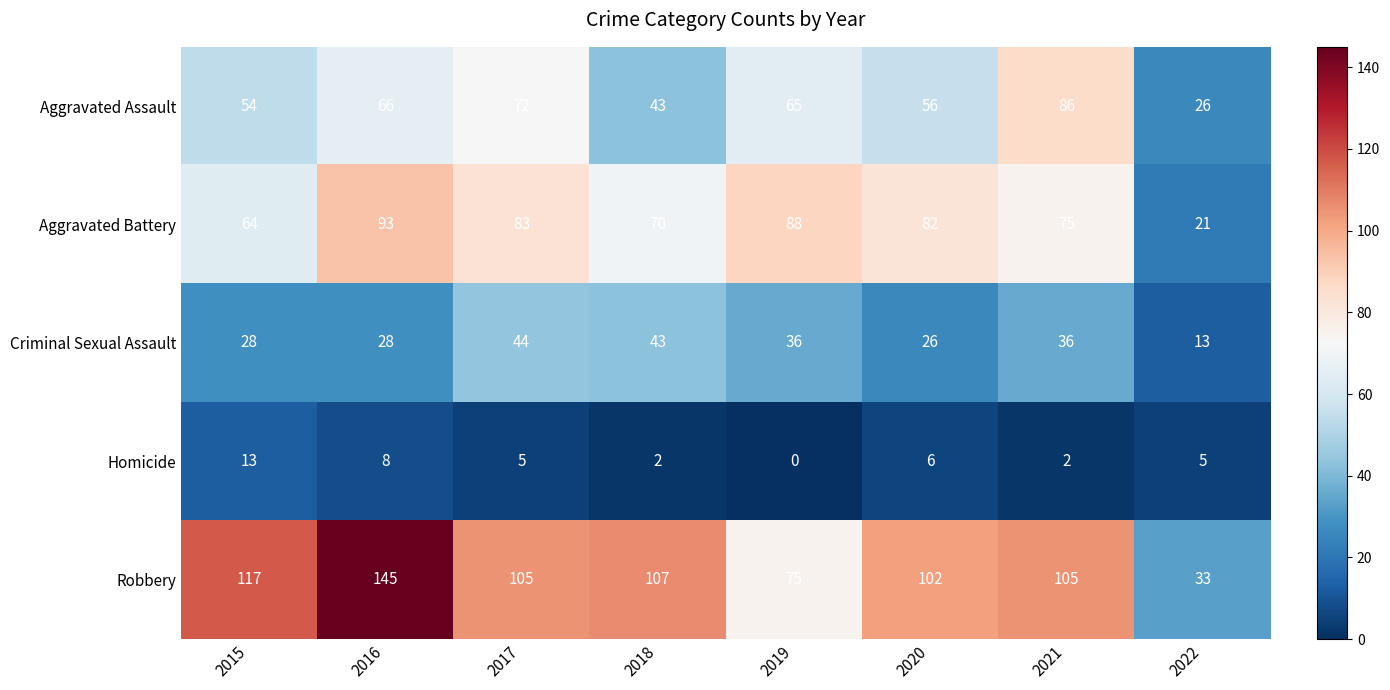

The Aggravated Assault series shows 112 at 2021. True or false?

False